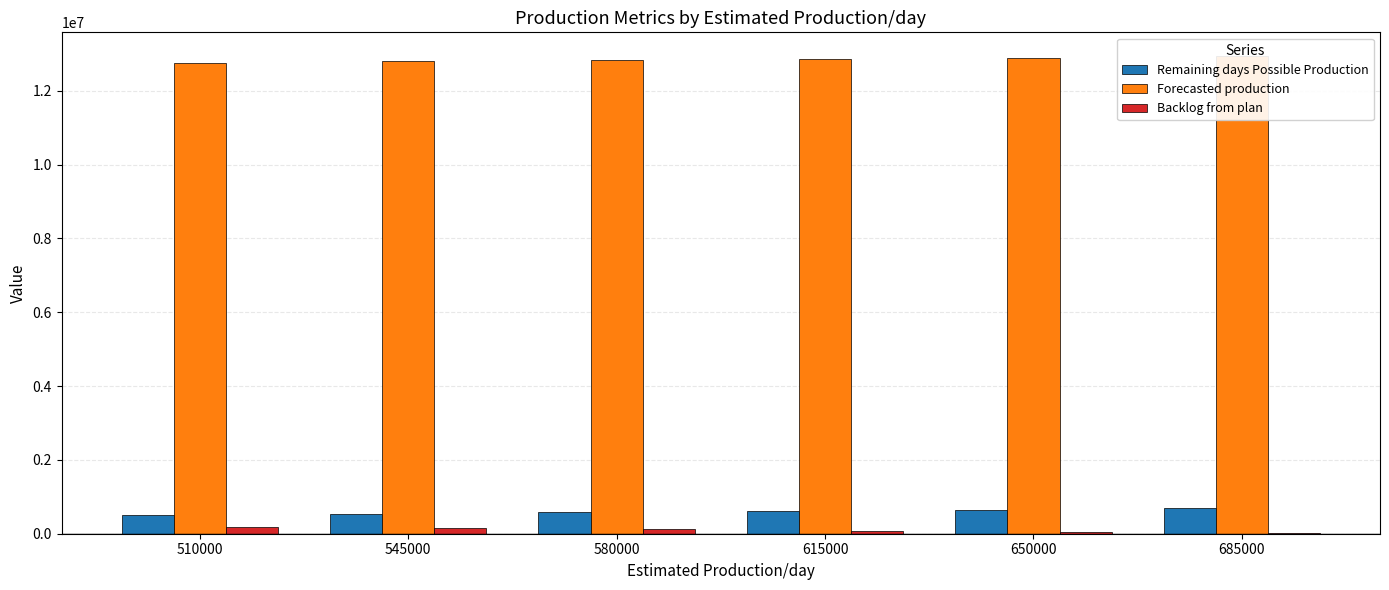

Reading right to left, extract all data points from this chart.

Remaining days Possible Production: 685000=685000	650000=650000	615000=615000	580000=580000	545000=545000	510000=510000
Forecasted production: 685000=12938711	650000=12903711	615000=12868711	580000=12833711	545000=12798711	510000=12763711
Backlog from plan: 685000=11244	650000=46244	615000=81244	580000=116244	545000=151244	510000=186244